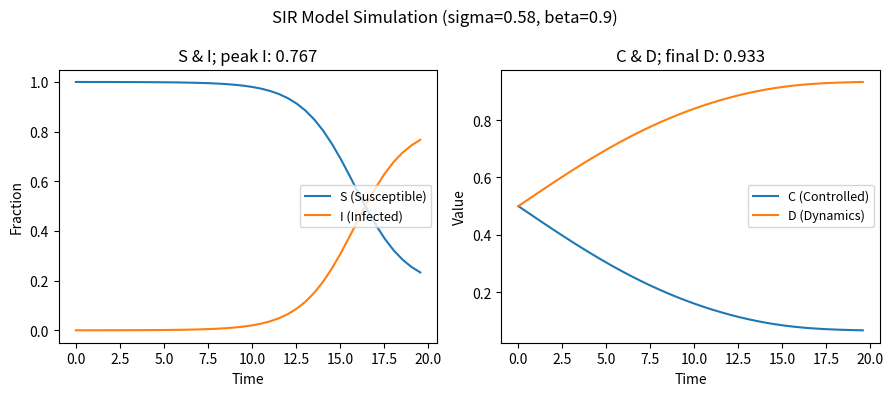

At how many categories does at least one series exceed 0?

40